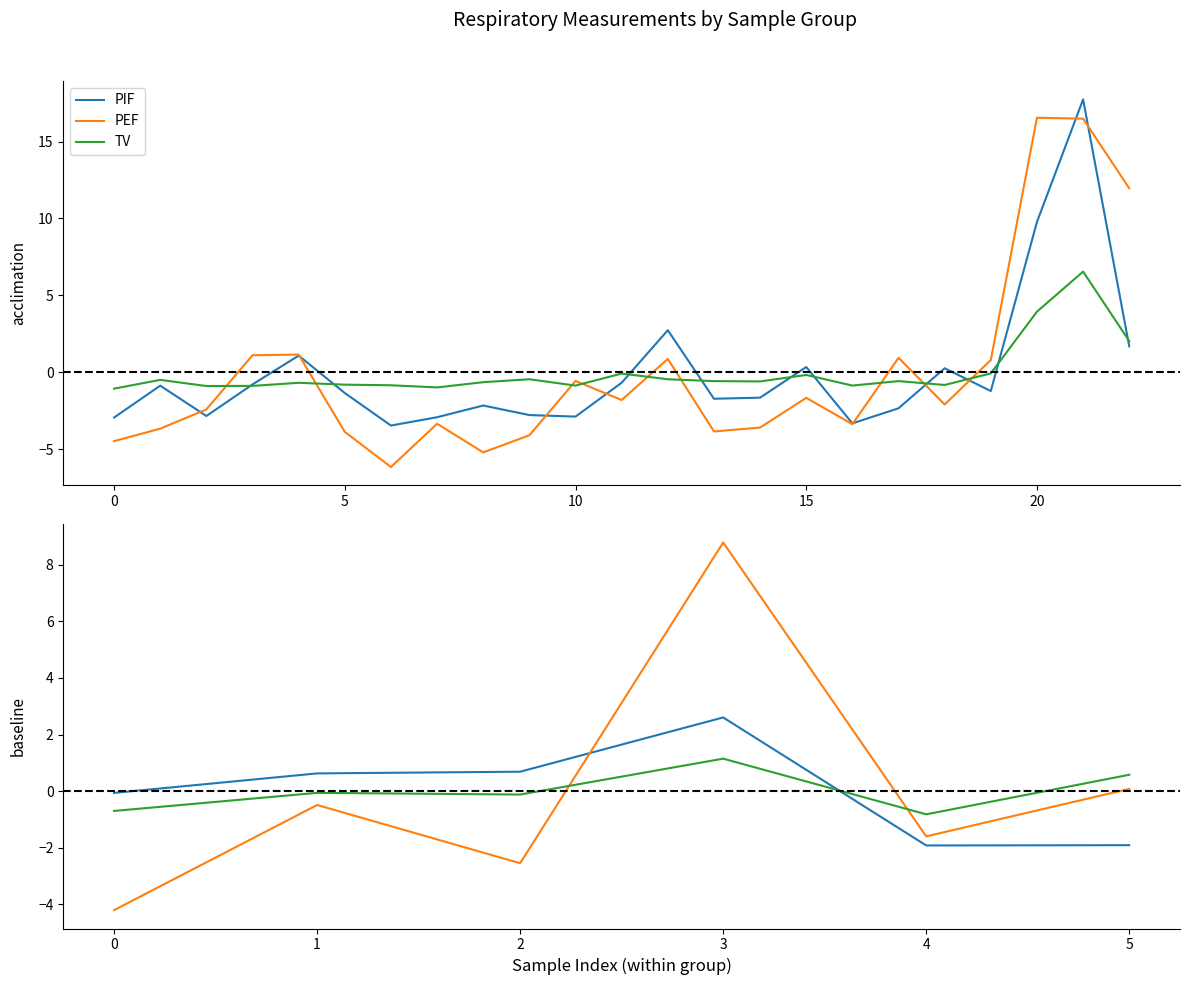

How many intersections are there between PIF and PEF?

9